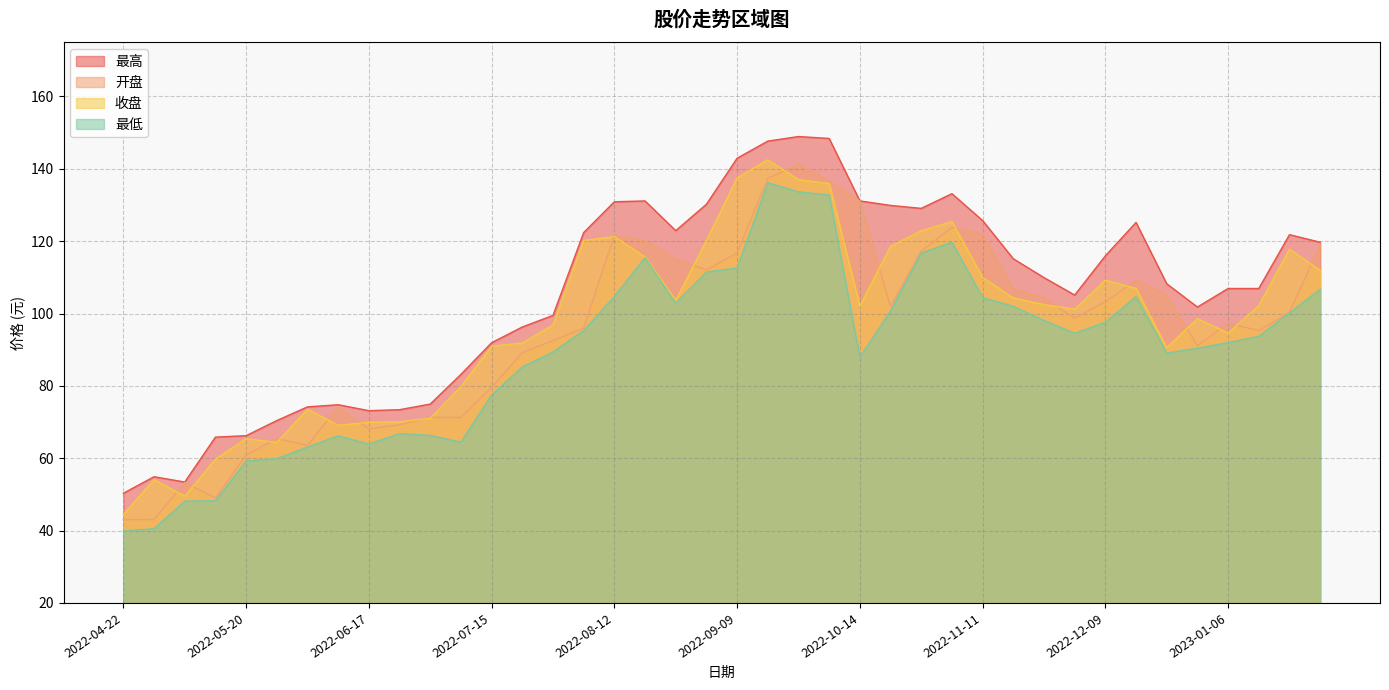

At 2022-06-17, list the series in order from largest to smallest.

最高, 收盘, 开盘, 最低